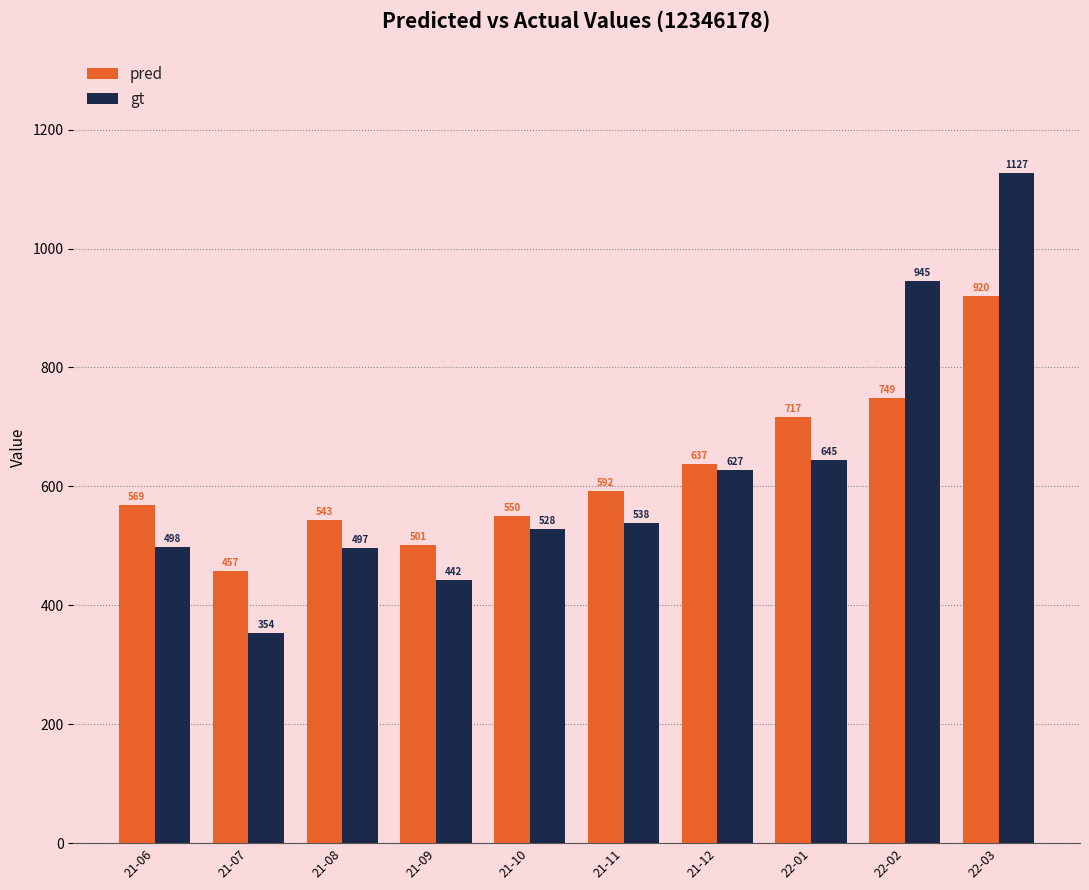

What is the total value across all series at 21-10?

1078